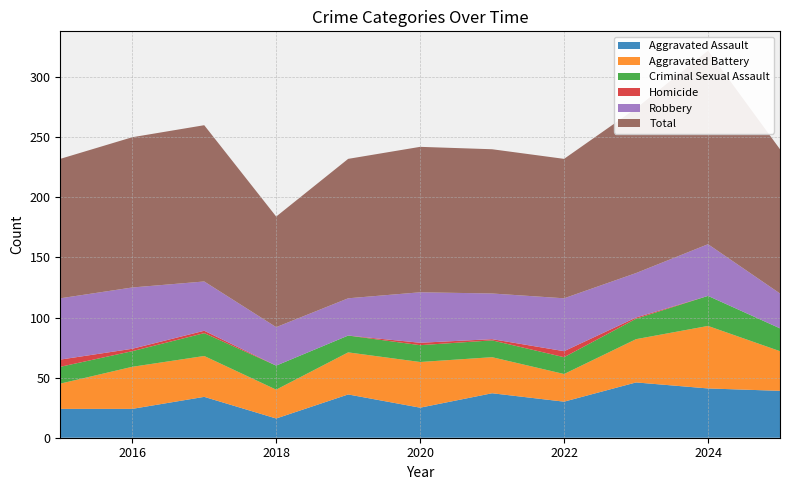

Reading left to right, transcribe all the data shown in this chart.

Aggravated Assault: 2015=24	2016=24	2017=34	2018=16	2019=36	2020=25	2021=37	2022=30	2023=46	2024=41	2025=39
Aggravated Battery: 2015=21	2016=35	2017=34	2018=24	2019=35	2020=38	2021=30	2022=23	2023=36	2024=52	2025=33
Criminal Sexual Assault: 2015=14	2016=13	2017=19	2018=20	2019=14	2020=14	2021=14	2022=14	2023=17	2024=25	2025=19
Homicide: 2015=6	2016=2	2017=2	2018=0	2019=0	2020=2	2021=1	2022=5	2023=1	2024=0	2025=0
Robbery: 2015=51	2016=51	2017=41	2018=32	2019=31	2020=42	2021=38	2022=44	2023=37	2024=43	2025=29
Total: 2015=116	2016=125	2017=130	2018=92	2019=116	2020=121	2021=120	2022=116	2023=137	2024=161	2025=120